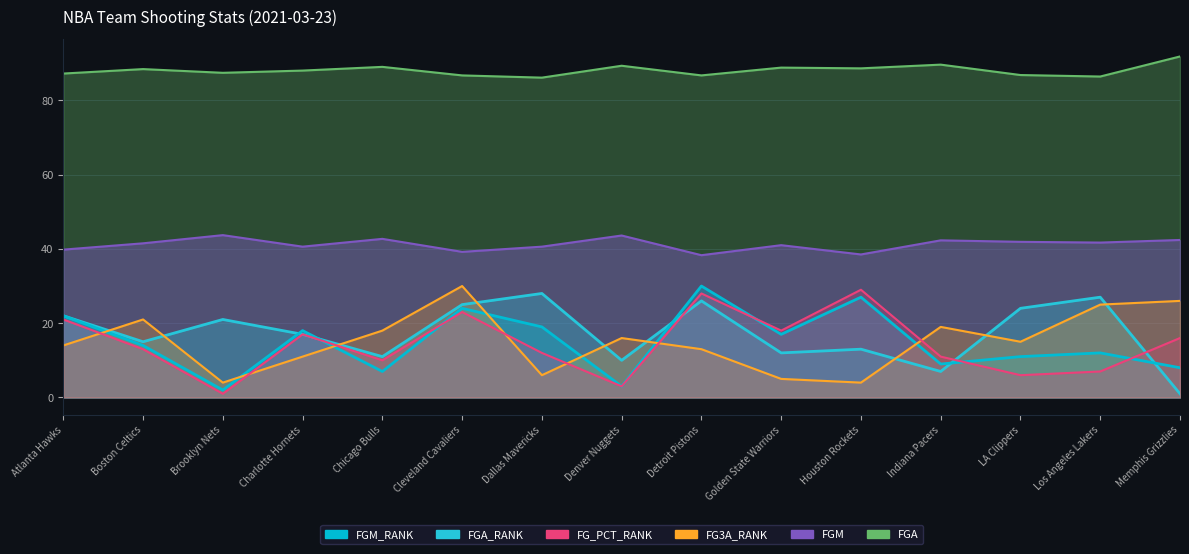

Is the value of FGA_RANK at Chicago Bulls greater than the value of FG3A_RANK at Indiana Pacers?

No